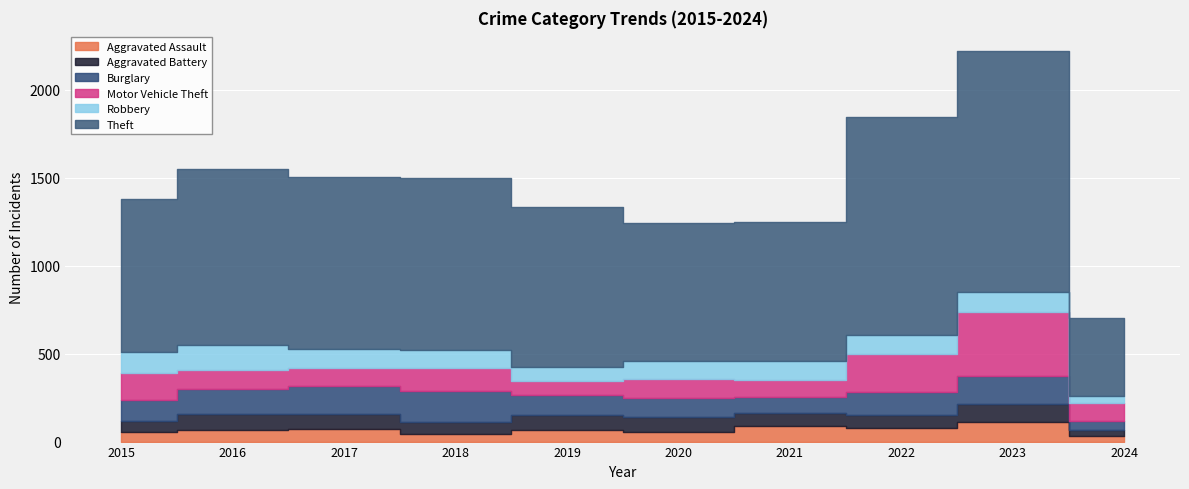

How many interior local valleys does the Robbery series have?

2